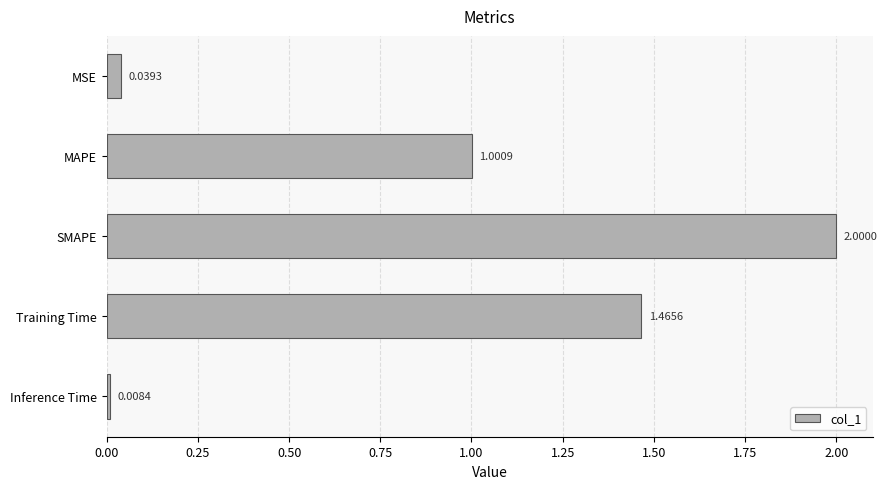

What is the average value?

0.9